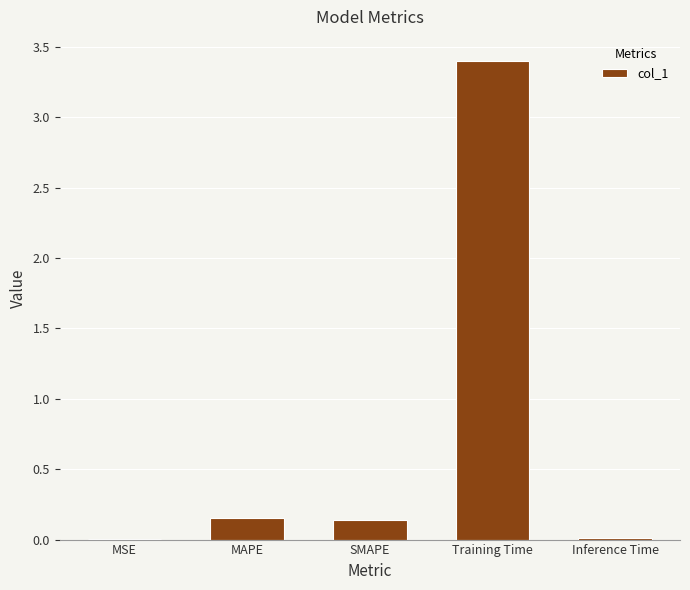

Count the number of data series in this chart.

1